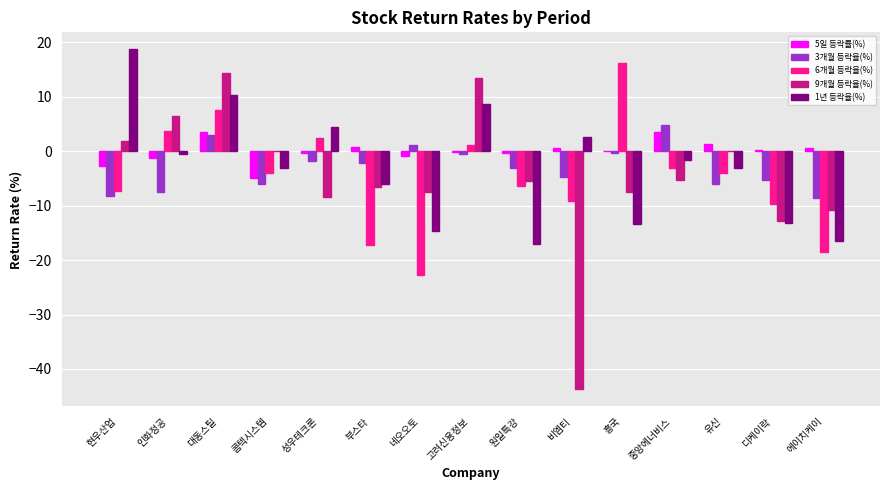

What is the difference between the 3개월 등락율(%) values at 부스타 and 대동스틸?

5.1